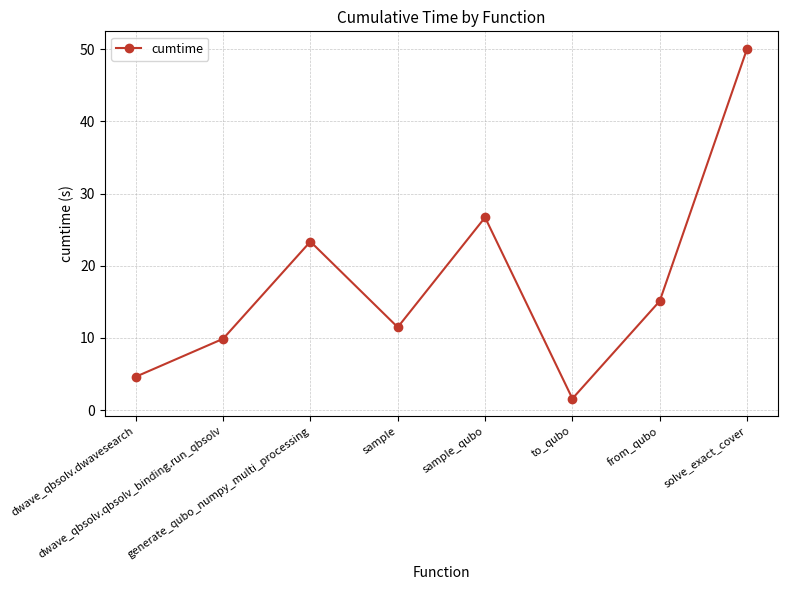

Is it true that the value at dwave_qbsolv.qbsolv_binding.run_qbsolv is 4.9?

False